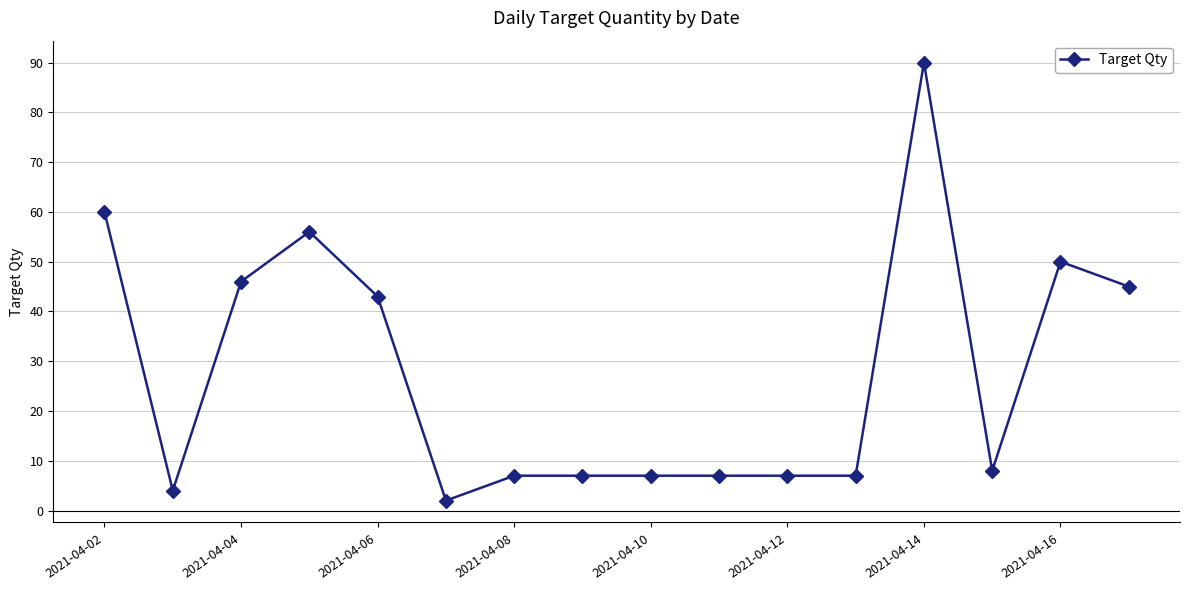

What is the greatest value displayed?

90